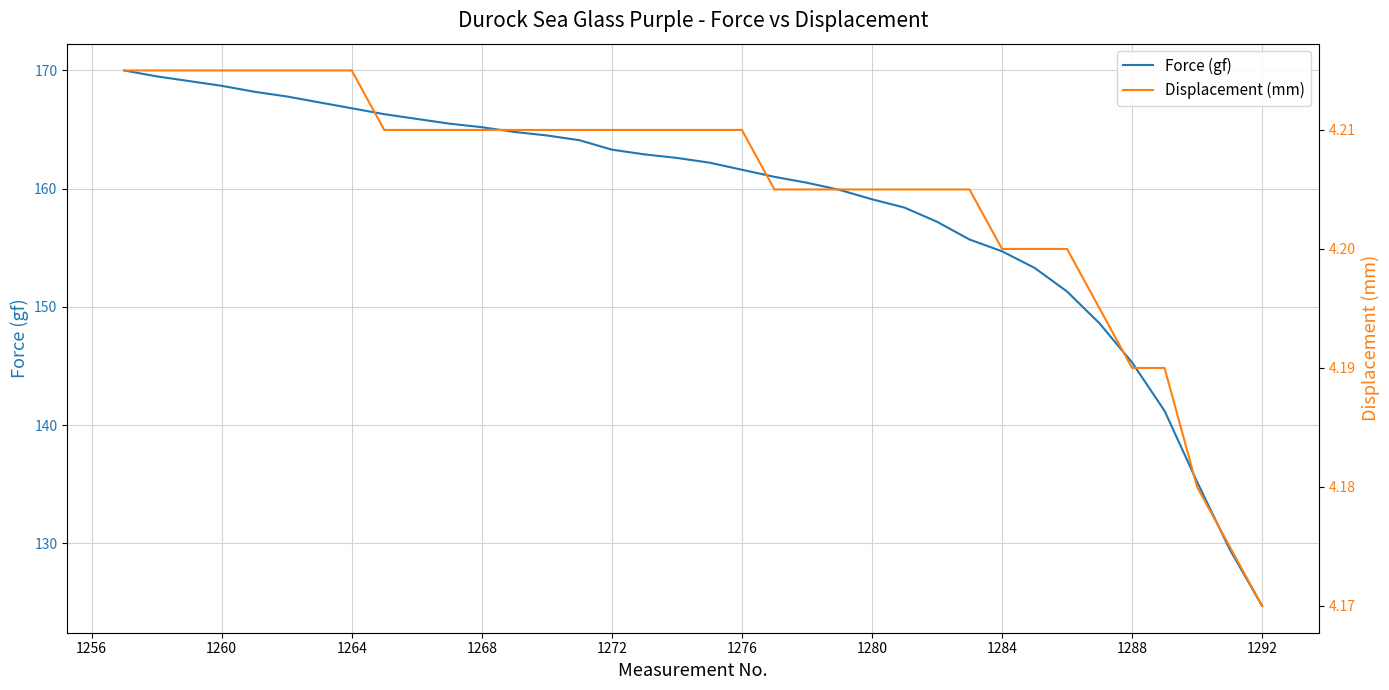

At which label does Force (gf) reach its minimum?

1292